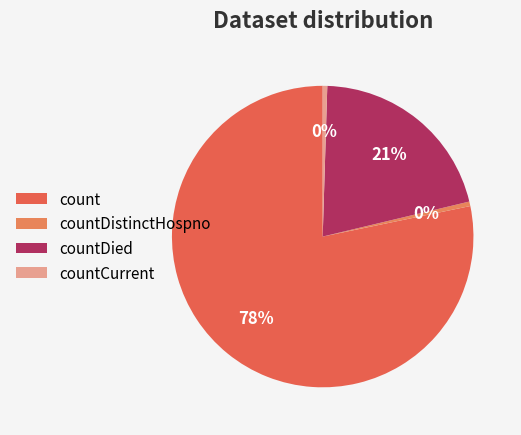

Is it true that count is 66% of the pie?

False